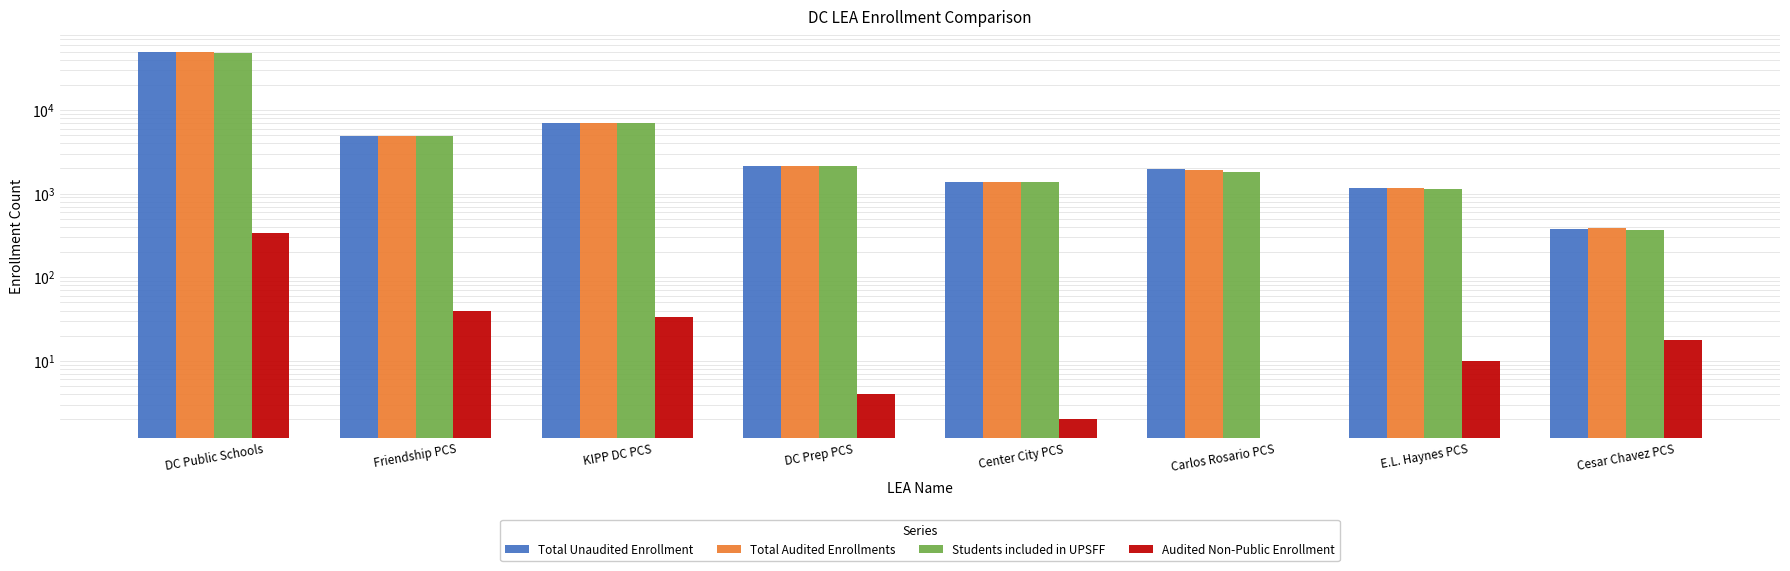

Reading right to left, list all the values displayed in this chart.

Total Unaudited Enrollment: Cesar Chavez PCS=382	E.L. Haynes PCS=1162	Carlos Rosario PCS=1979	Center City PCS=1392	DC Prep PCS=2153	KIPP DC PCS=7040	Friendship PCS=4866	DC Public Schools=49388
Total Audited Enrollments: Cesar Chavez PCS=383	E.L. Haynes PCS=1160	Carlos Rosario PCS=1894	Center City PCS=1389	DC Prep PCS=2152	KIPP DC PCS=7033	Friendship PCS=4893	DC Public Schools=49389
Students included in UPSFF: Cesar Chavez PCS=365	E.L. Haynes PCS=1150	Carlos Rosario PCS=1823	Center City PCS=1387	DC Prep PCS=2147	KIPP DC PCS=6996	Friendship PCS=4854	DC Public Schools=48589
Audited Non-Public Enrollment: Cesar Chavez PCS=18	E.L. Haynes PCS=10	Carlos Rosario PCS=0	Center City PCS=2	DC Prep PCS=4	KIPP DC PCS=33	Friendship PCS=39	DC Public Schools=340